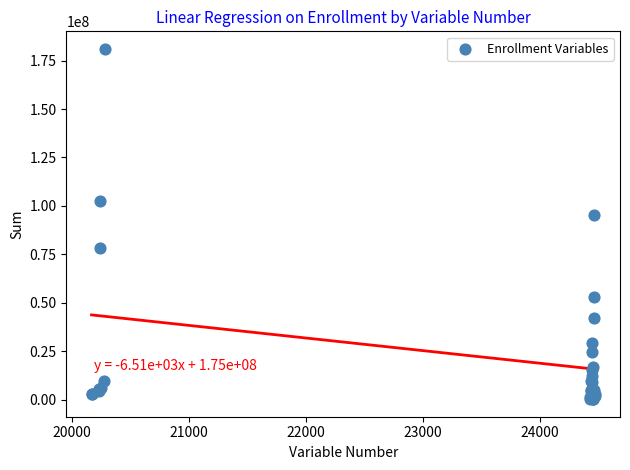

What Y value in the scatter plot is closest to 90666744?

95074102